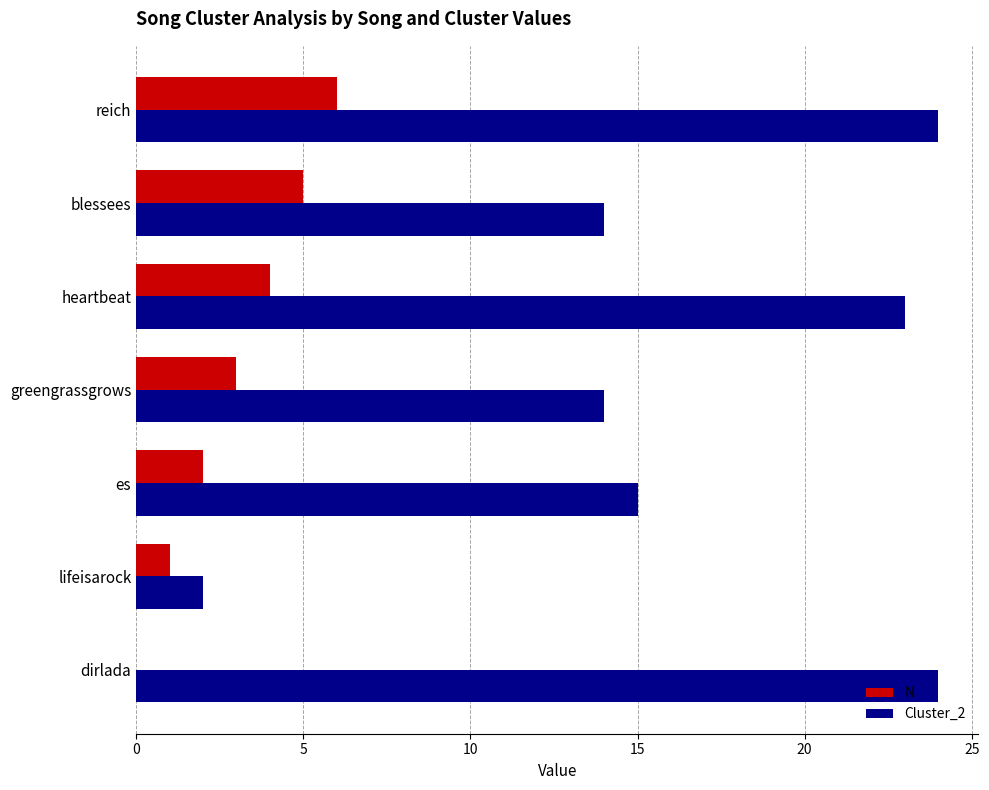

What are all the series names shown in the legend?

N, Cluster_2